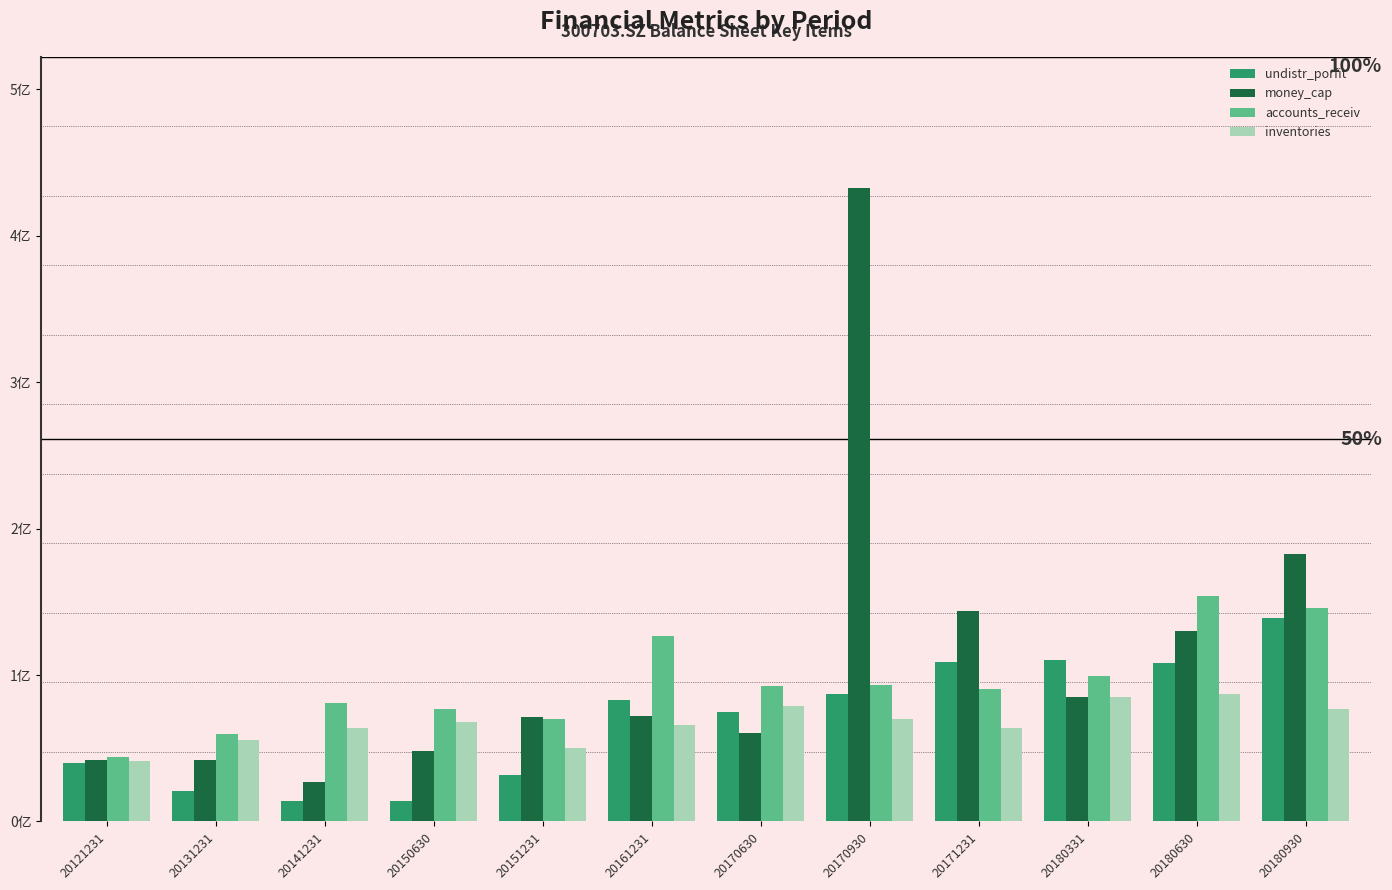

Are the bars grouped side by side (vs. stacked)?

Yes